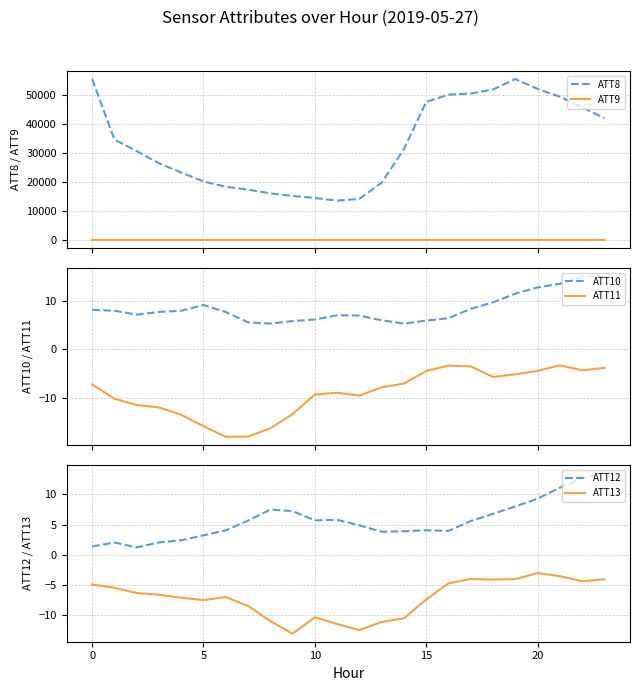

What is the spread (max minus min) of values at 17?

50604.0